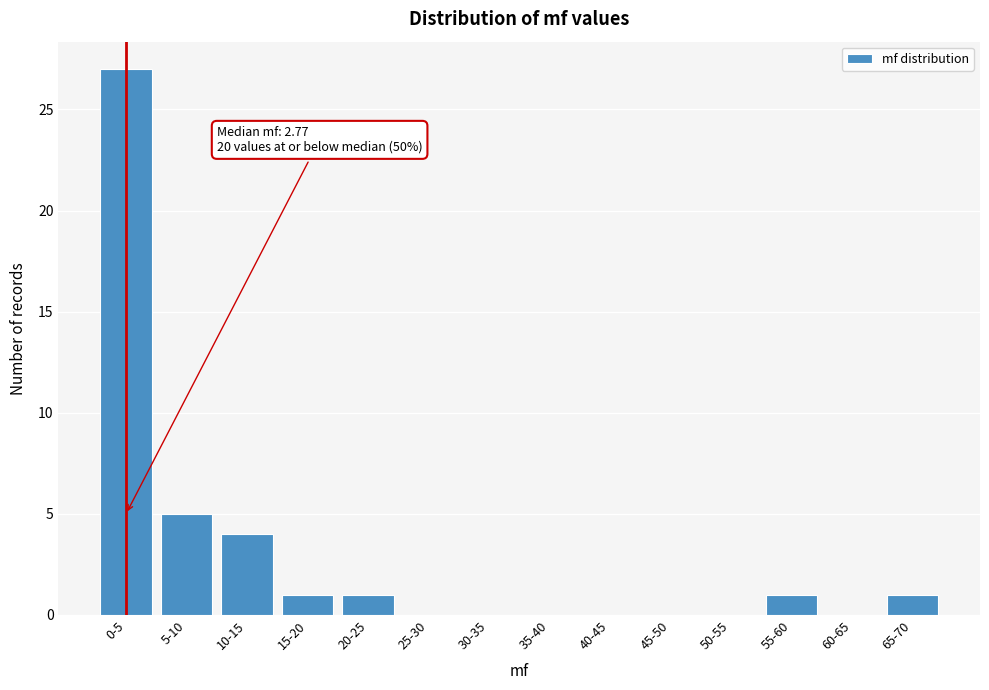

Reading left to right, list all the values displayed in this chart.

0-5=27	5-10=5	10-15=4	15-20=1	20-25=1	25-30=0	30-35=0	35-40=0	40-45=0	45-50=0	50-55=0	55-60=1	60-65=0	65-70=1